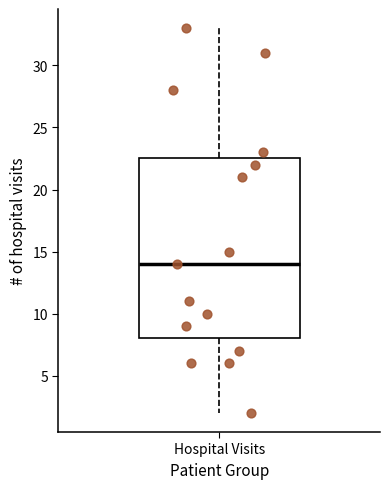

Read this box plot against the y-axis: the position of the median line, the range covered by the box, and the ends of both whiskers. The values are not printed on the chart, so give them approximately, as read against the axis.

median 14.0, box 8.0 to 22.5, whiskers 2.0 to 33.0